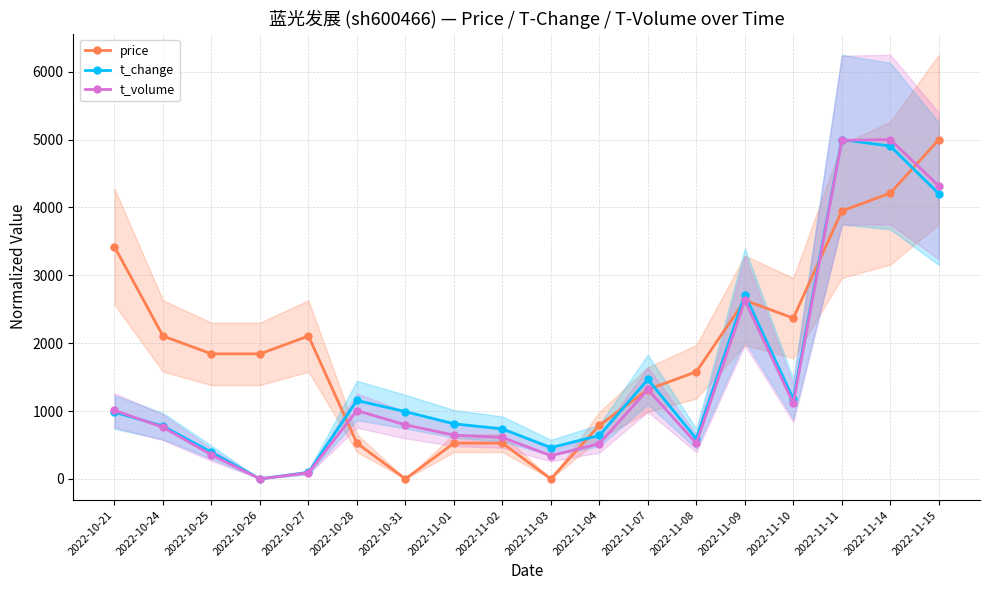

Reading right to left, transcribe all the data shown in this chart.

price: 2022-11-15=5000.0	2022-11-14=4210.5	2022-11-11=3947.4	2022-11-10=2368.4	2022-11-09=2631.6	2022-11-08=1578.9	2022-11-07=1315.8	2022-11-04=789.5	2022-11-03=0.0	2022-11-02=526.3	2022-11-01=526.3	2022-10-31=0.0	2022-10-28=526.3	2022-10-27=2105.3	2022-10-26=1842.1	2022-10-25=1842.1	2022-10-24=2105.3	2022-10-21=3421.1
t_change: 2022-11-15=4202.2	2022-11-14=4903.7	2022-11-11=5000.0	2022-11-10=1176.1	2022-11-09=2716.6	2022-11-08=591.5	2022-11-07=1464.9	2022-11-04=639.6	2022-11-03=460.8	2022-11-02=735.9	2022-11-01=811.6	2022-10-31=990.4	2022-10-28=1155.4	2022-10-27=96.3	2022-10-26=0.0	2022-10-25=392.0	2022-10-24=777.2	2022-10-21=983.5
t_volume: 2022-11-15=4316.5	2022-11-14=5000.0	2022-11-11=4988.2	2022-11-10=1114.7	2022-11-09=2629.0	2022-11-08=522.9	2022-11-07=1317.7	2022-11-04=518.4	2022-11-03=342.2	2022-11-02=611.1	2022-11-01=644.2	2022-10-31=796.0	2022-10-28=1006.2	2022-10-27=90.4	2022-10-26=0.0	2022-10-25=354.8	2022-10-24=760.3	2022-10-21=1009.2